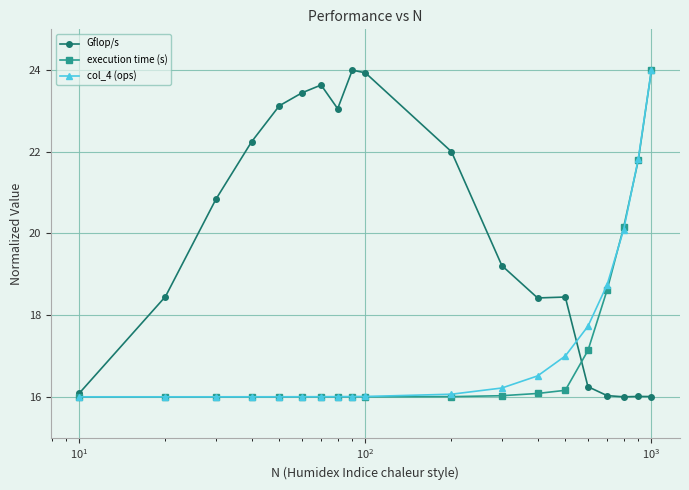

True or false: col_4 (ops) and Gflop/s intersect in this chart.

True